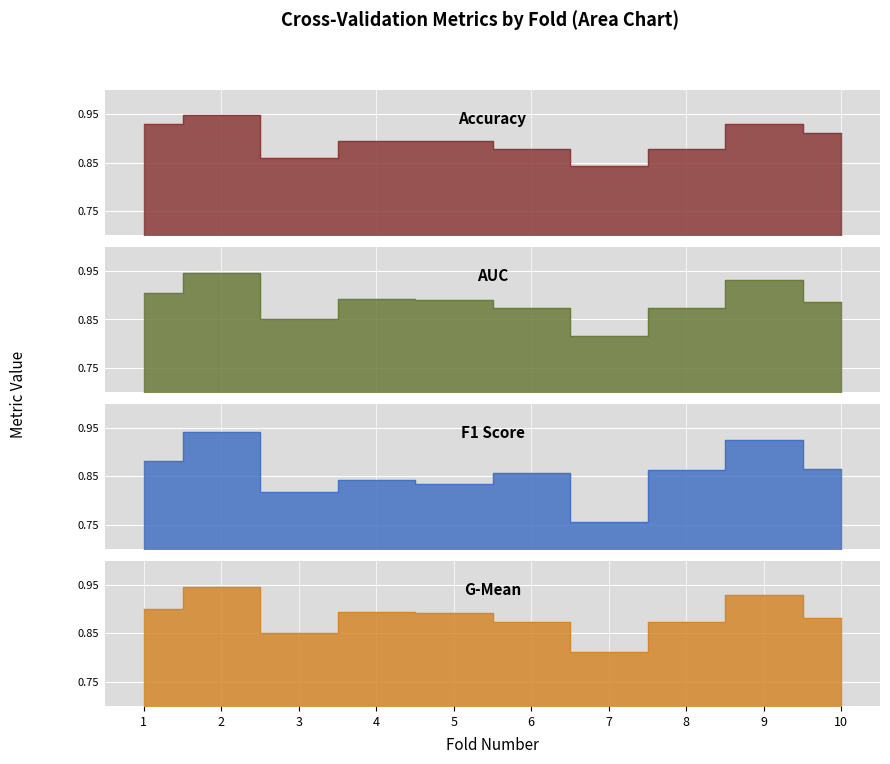

Which series has the widest spread of values?

f1_score